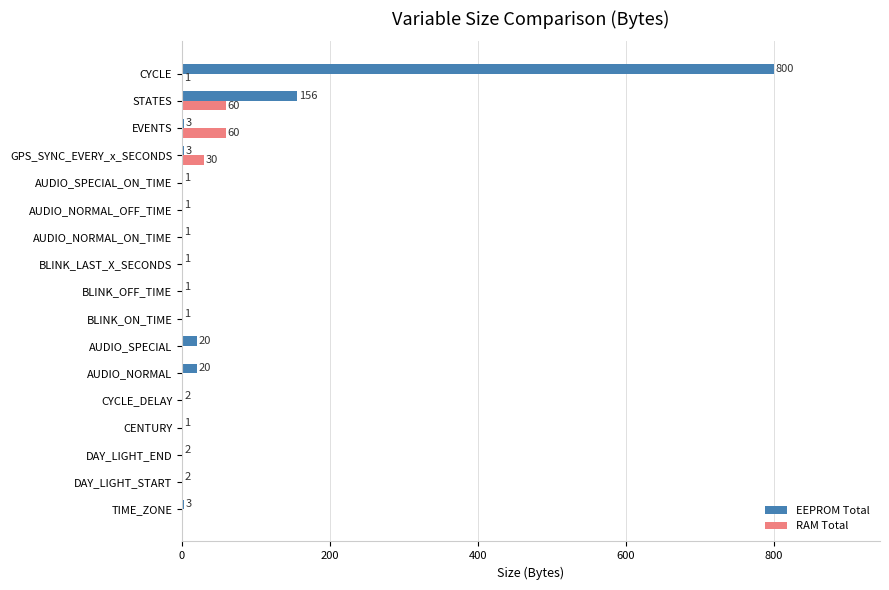

The RAM Total series shows 0 at AUDIO_SPECIAL. True or false?

True